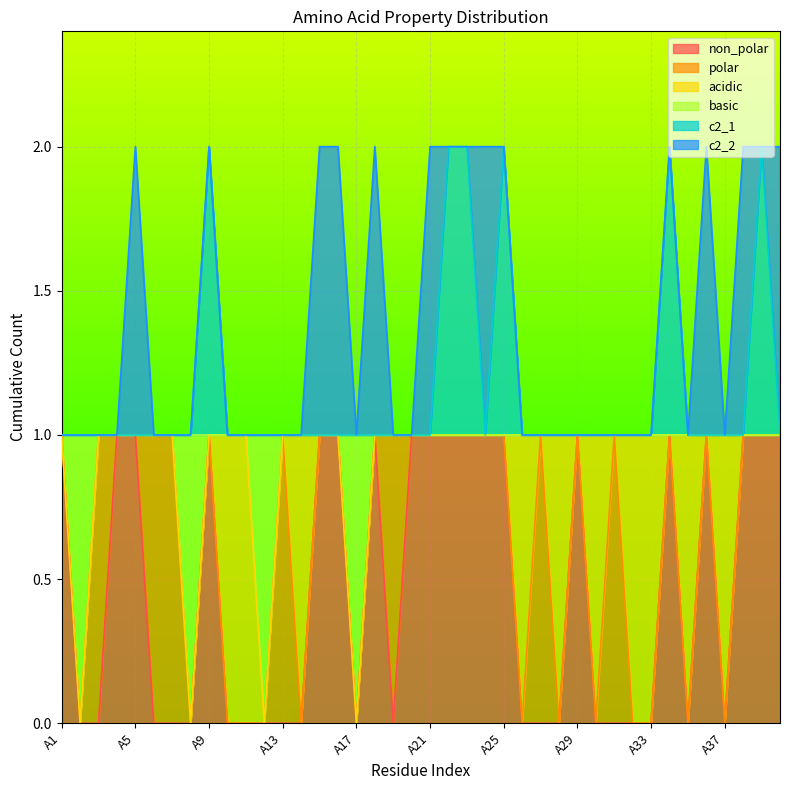

Which series has the widest spread of values?

non_polar